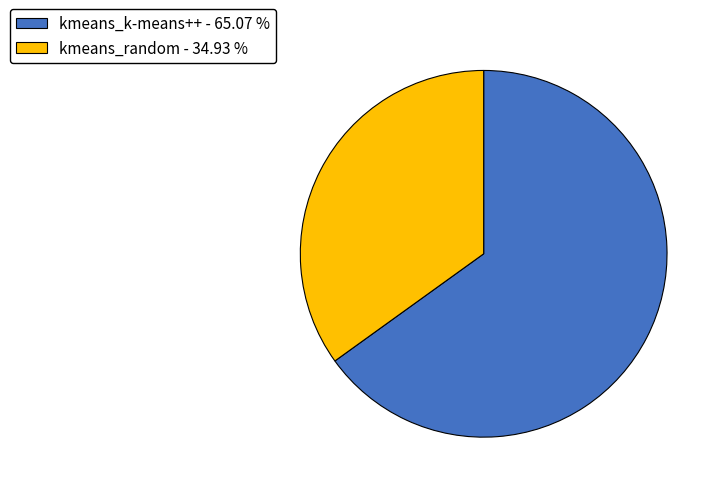

Between kmeans_k-means++ - 65.07 % and kmeans_random - 34.93 %, which is larger?

kmeans_k-means++ - 65.07 %